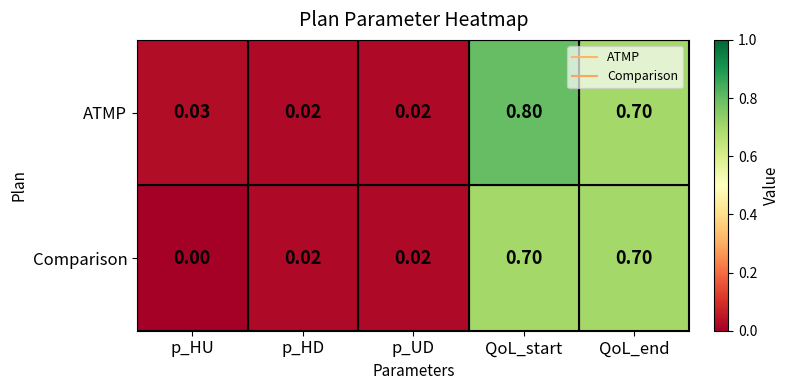

Which series has the widest spread of values?

ATMP